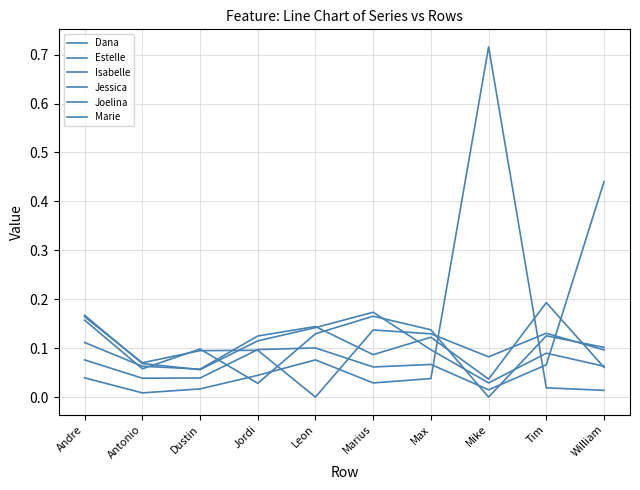

How many lines are shown in the chart?

6